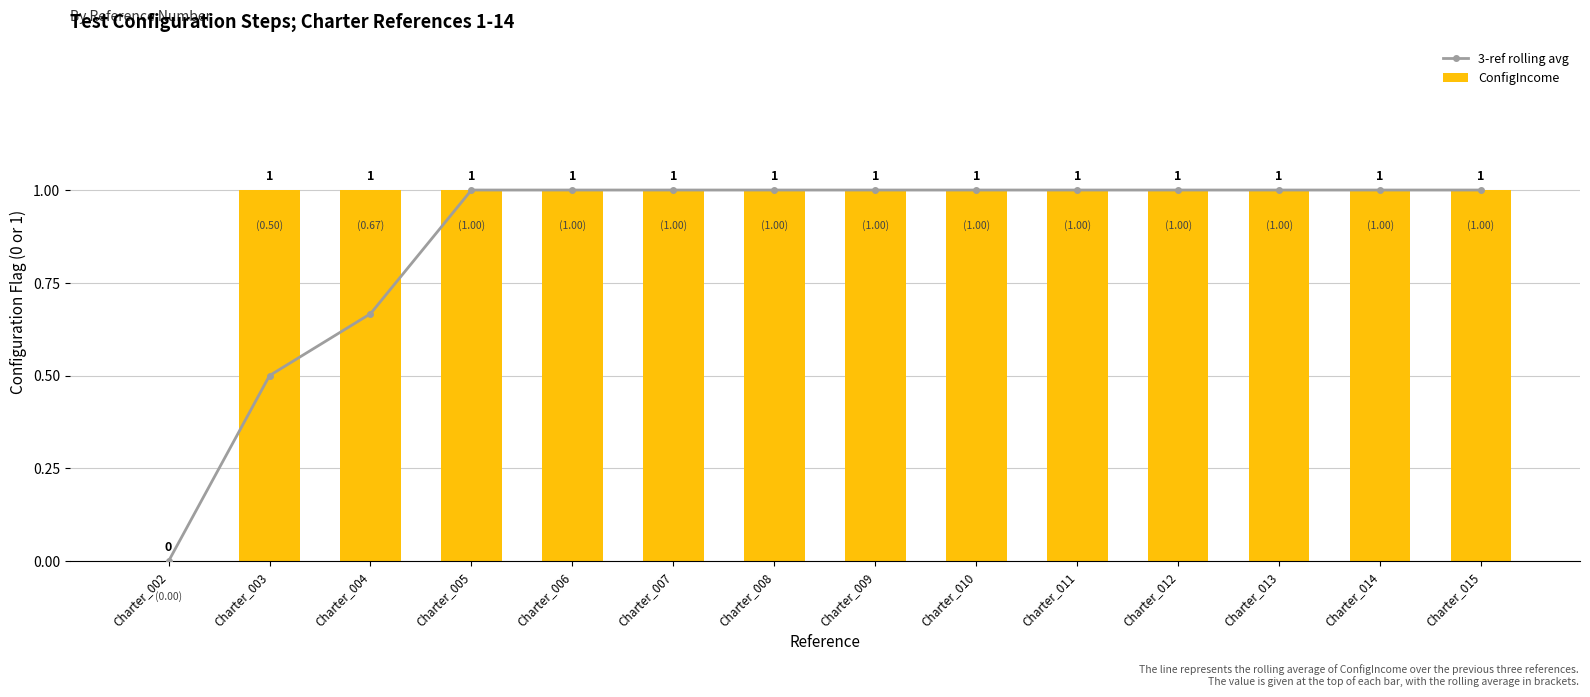

At which label does 3-ref rolling avg reach its peak?

Charter_005